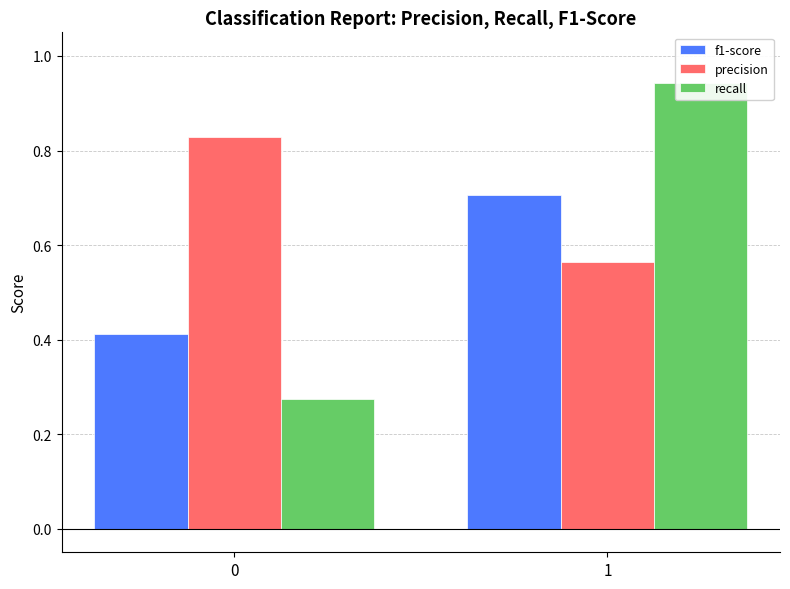

What is the sum of all recall values?

1.2